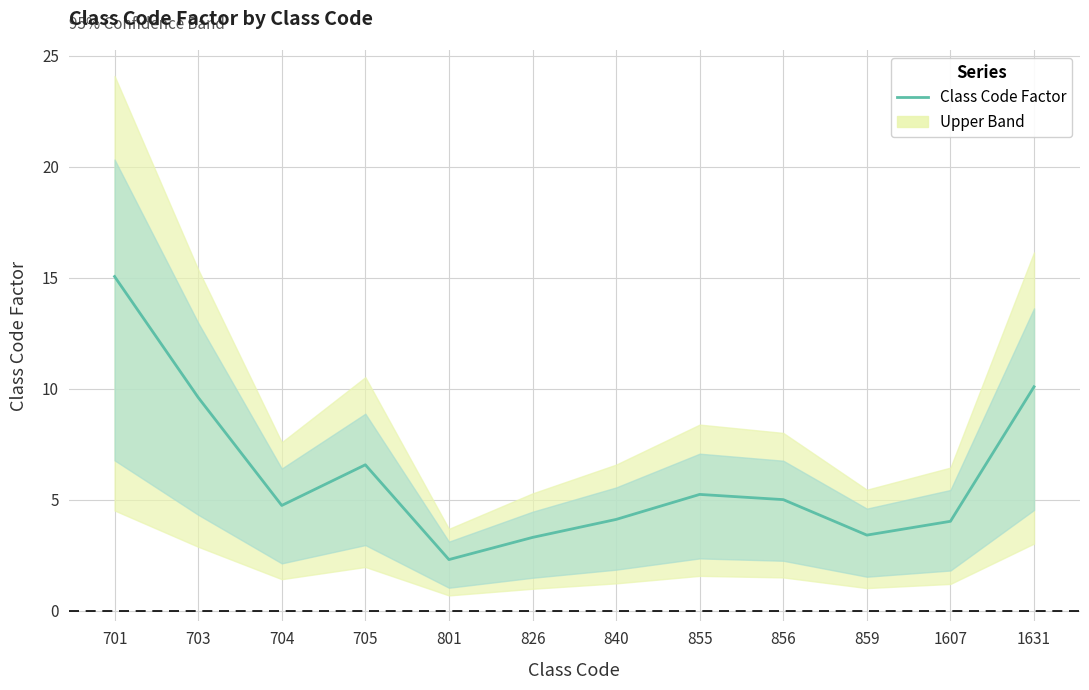

Which label corresponds to the largest value in the chart?

701